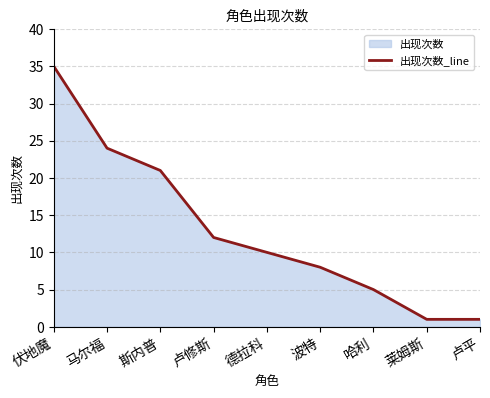

What is the average value?

13